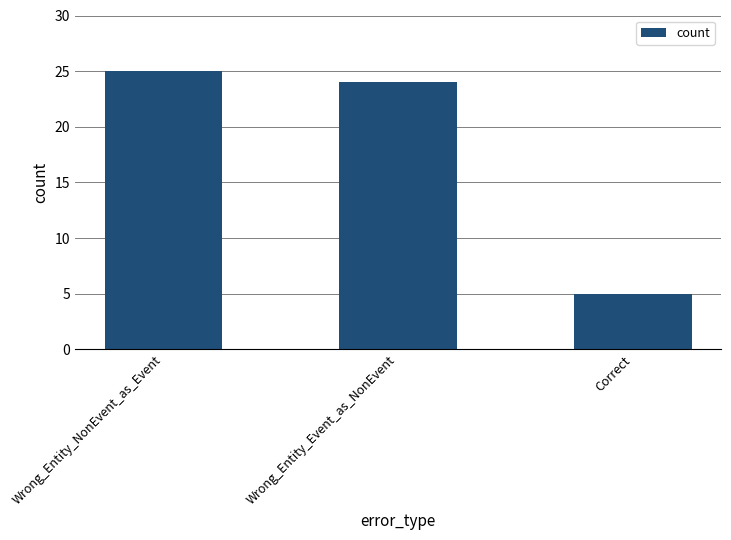

What is the label of the 3rd bar from the right?

Wrong_Entity_NonEvent_as_Event